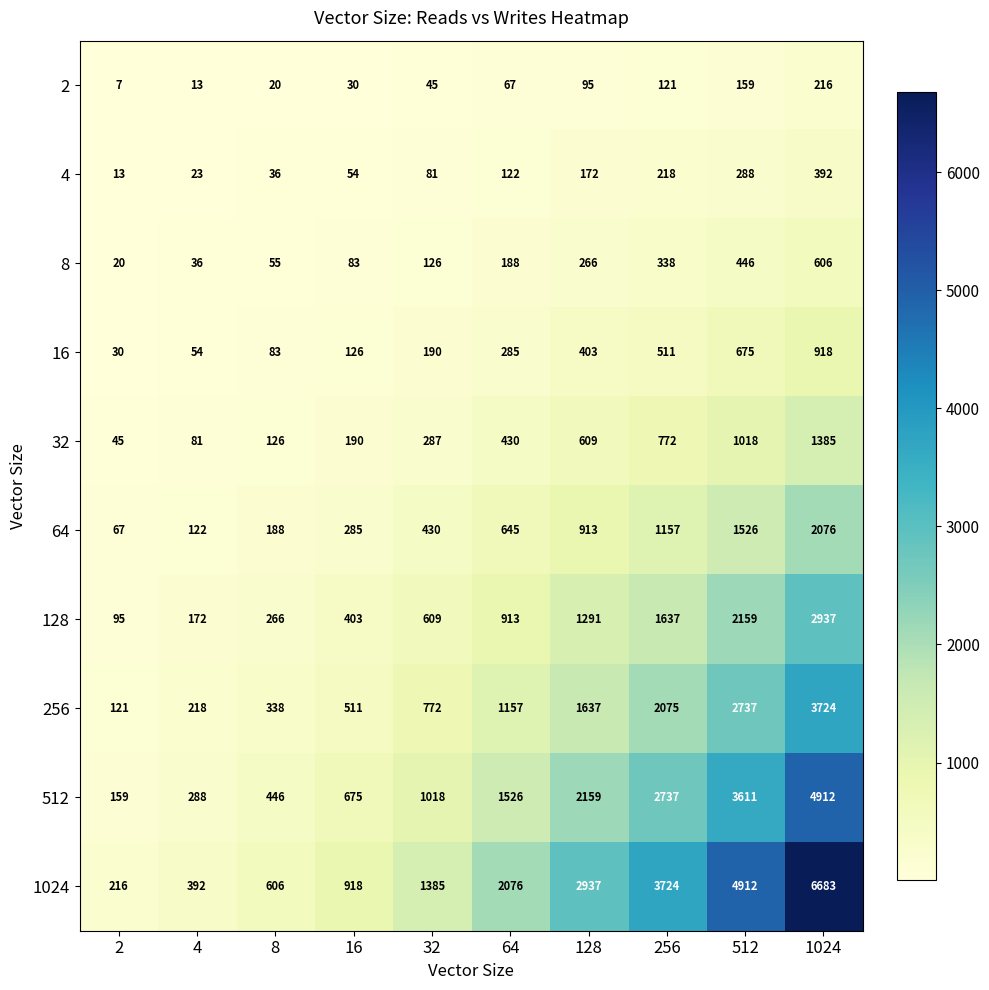

What is the total value across all series at 4?

1399